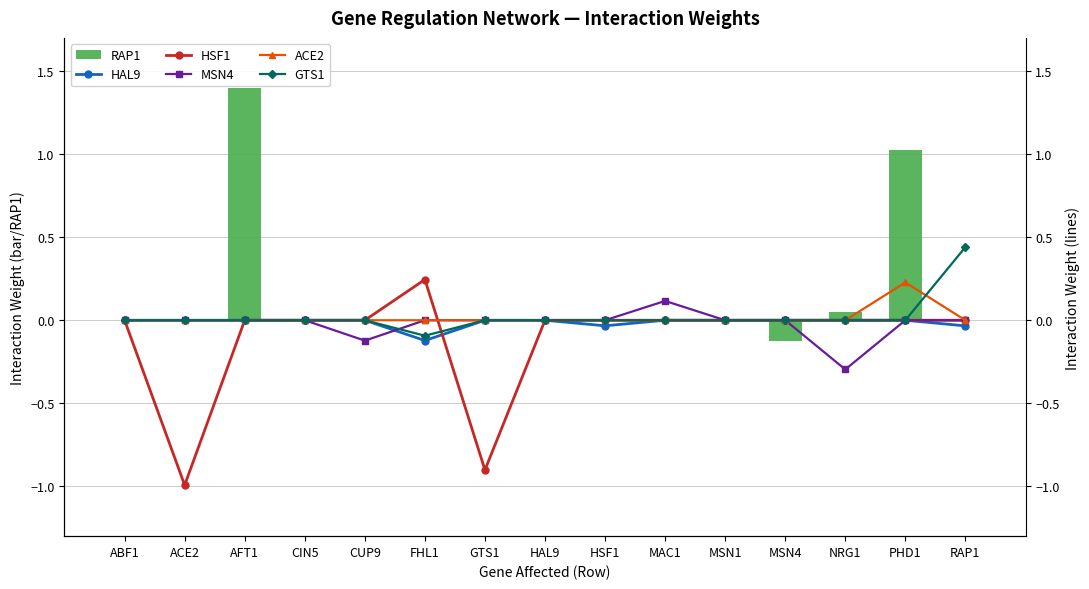

At which label does GTS1 first exceed 0?

RAP1